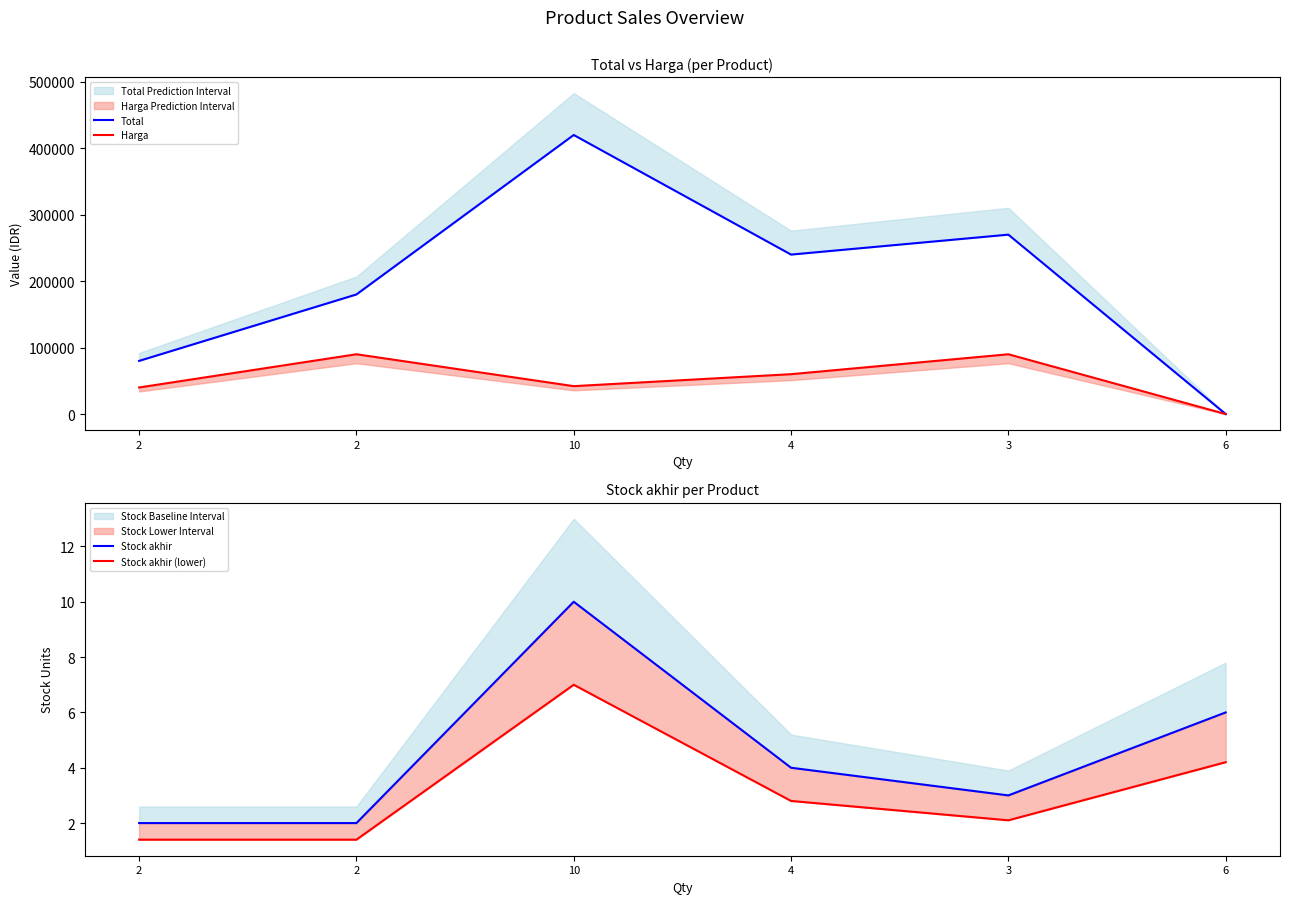

What is the total value across all series at 2?

120003.4